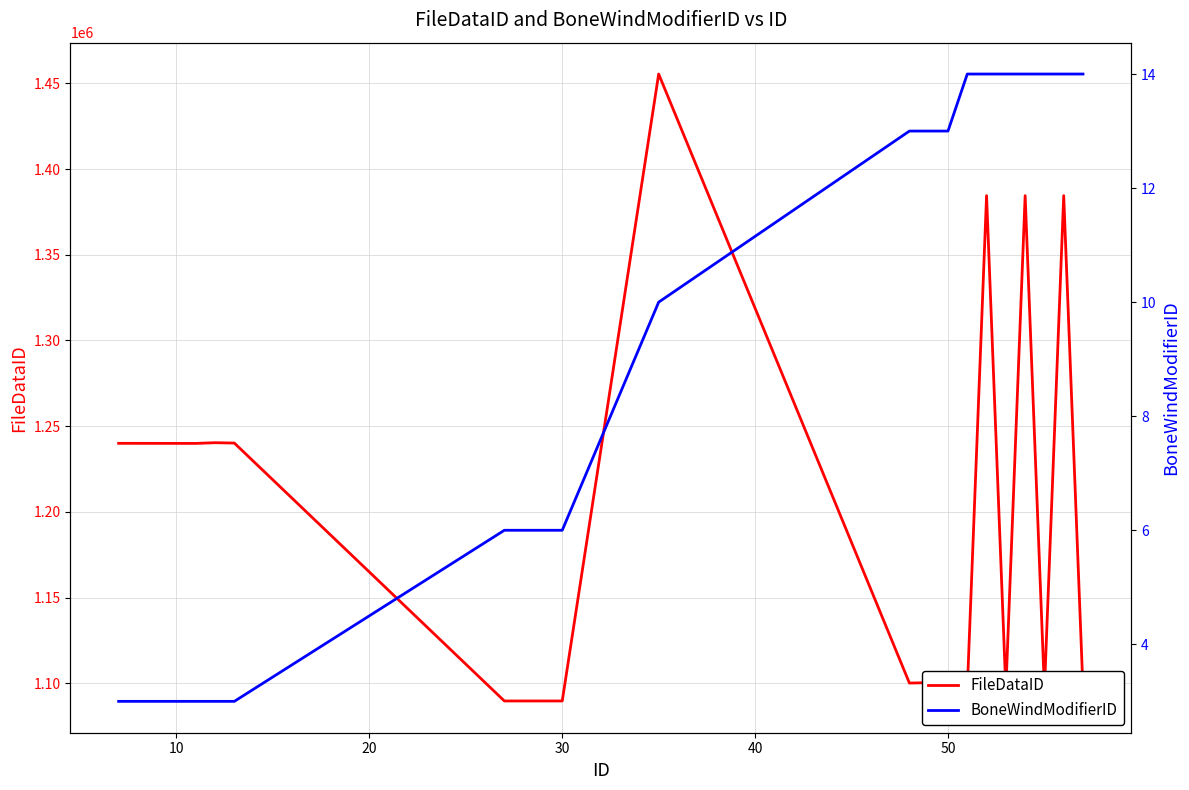

True or false: FileDataID and BoneWindModifierID cross at least once.

False